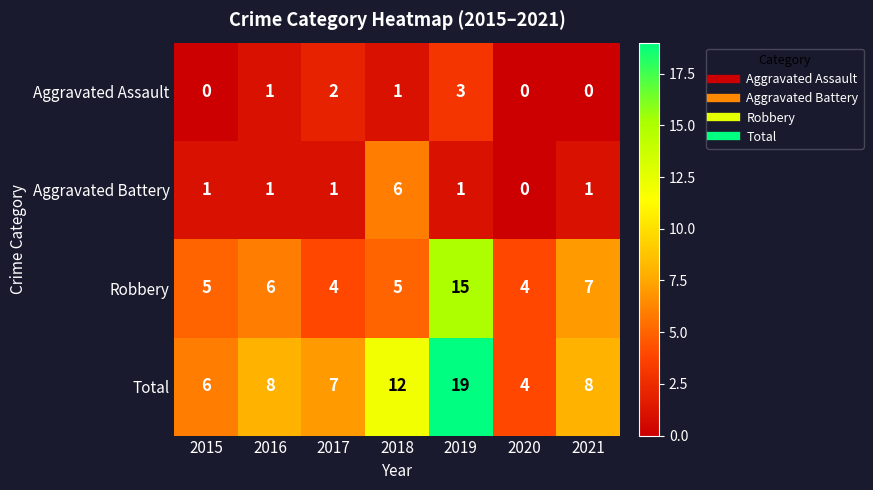

Reading right to left, list all the values displayed in this chart.

Aggravated Assault: 0	0	3	1	2	1	0
Aggravated Battery: 1	0	1	6	1	1	1
Robbery: 7	4	15	5	4	6	5
Total: 8	4	19	12	7	8	6